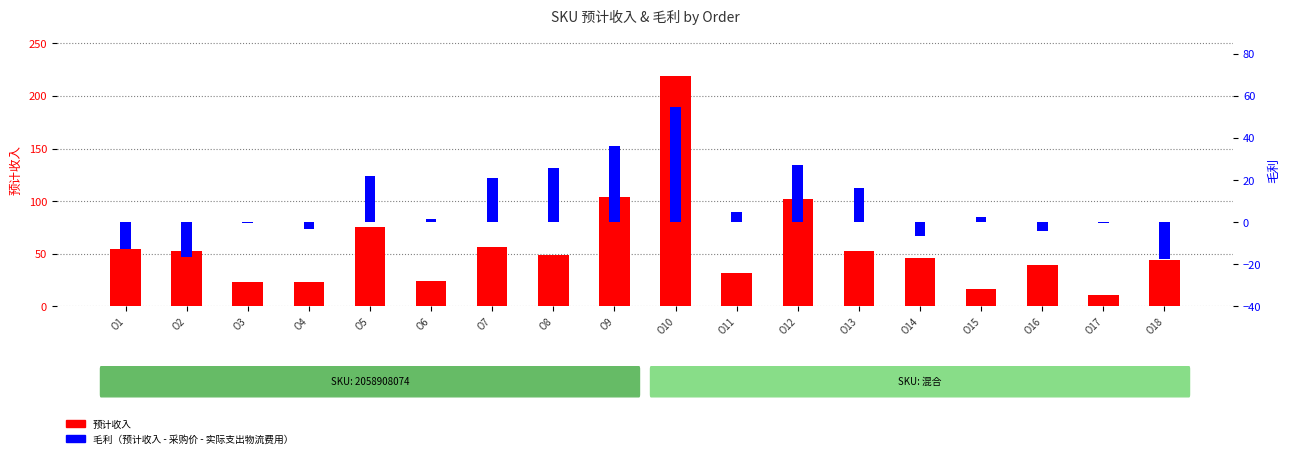

At which label does 毛利 reach its minimum?

O18